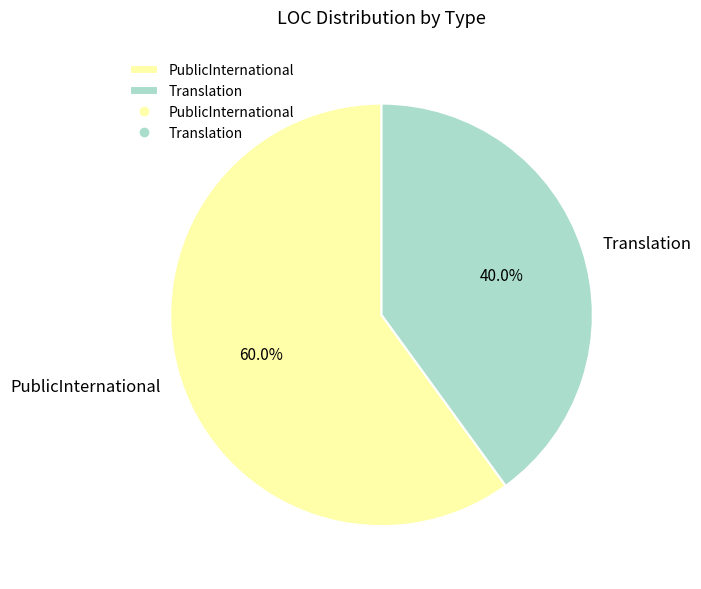

Approximately how many times larger is the value at Translation compared to PublicInternational?

0.7